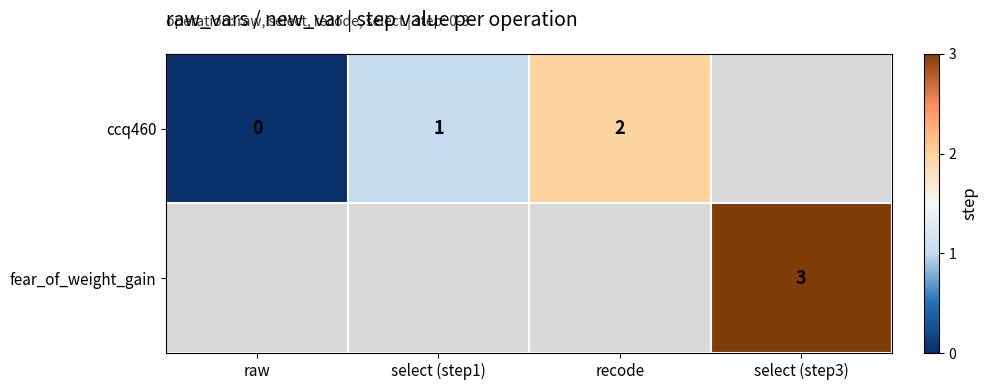

How many data points does each series have?

4